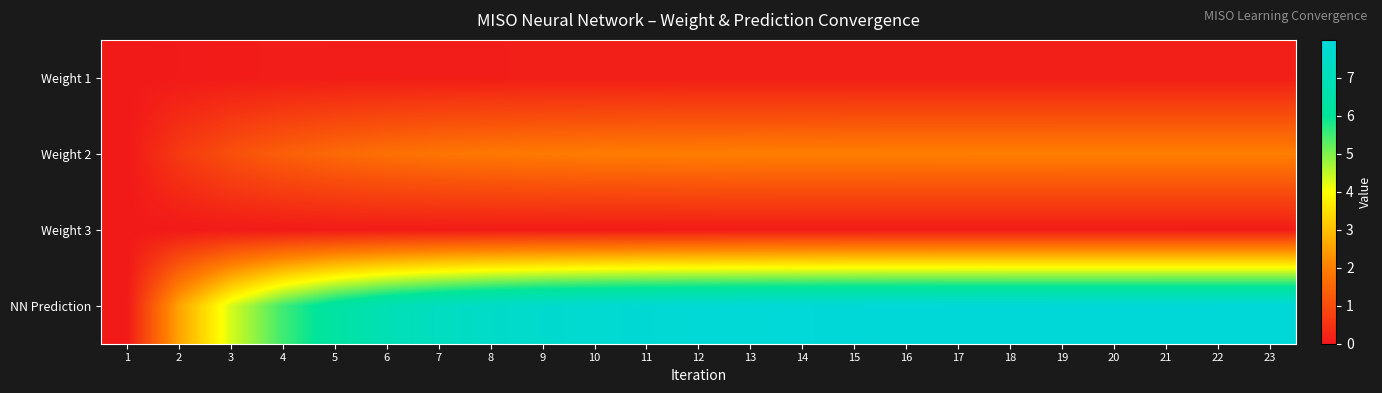

What is the spread (max minus min) of values at 2?

2.6